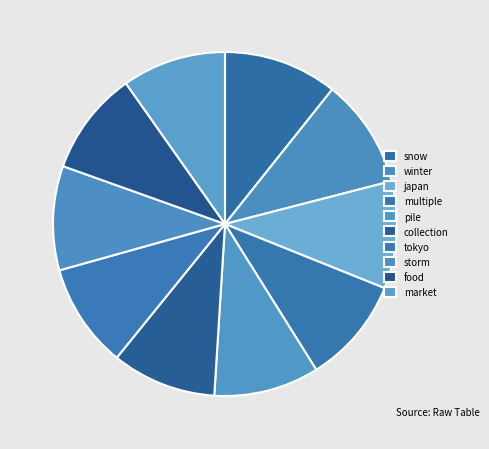

How many segments does this pie chart have?

10